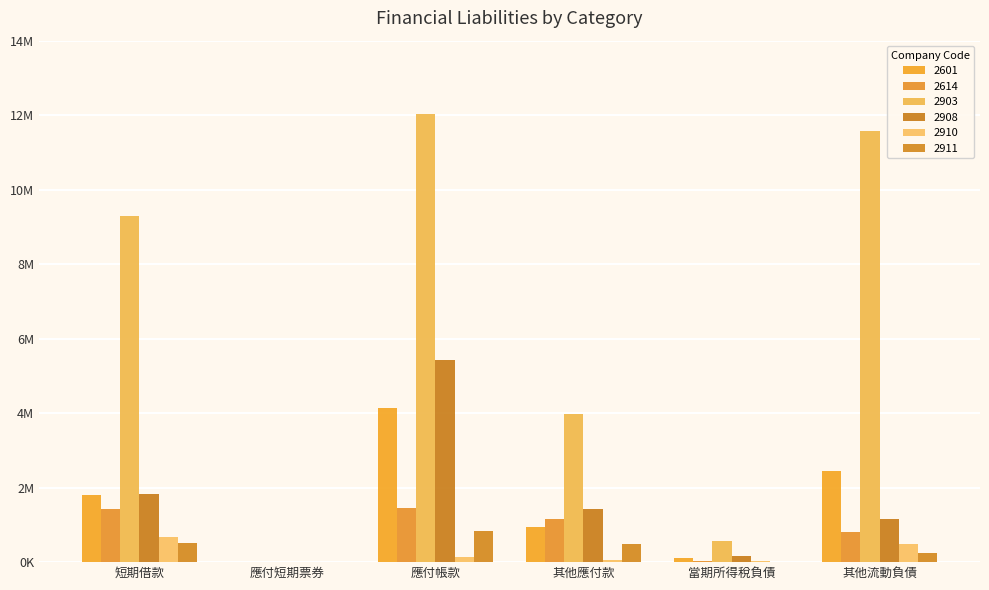

Reading left to right, what are all the values shown in this chart?

2601: 短期借款=1790335	應付短期票券=0	應付帳款=4141388	其他應付款=952489	當期所得稅負債=115922	其他流動負債=2436772
2614: 短期借款=1429639	應付短期票券=0	應付帳款=1453997	其他應付款=1166650	當期所得稅負債=25759	其他流動負債=819824
2903: 短期借款=9299450	應付短期票券=0	應付帳款=12026814	其他應付款=3985460	當期所得稅負債=558016	其他流動負債=11581479
2908: 短期借款=1840786	應付短期票券=0	應付帳款=5439864	其他應付款=1432268	當期所得稅負債=159699	其他流動負債=1145111
2910: 短期借款=681500	應付短期票券=0	應付帳款=138239	其他應付款=62449	當期所得稅負債=20797	其他流動負債=490179
2911: 短期借款=505156	應付短期票券=0	應付帳款=845533	其他應付款=499970	當期所得稅負債=13594	其他流動負債=239781